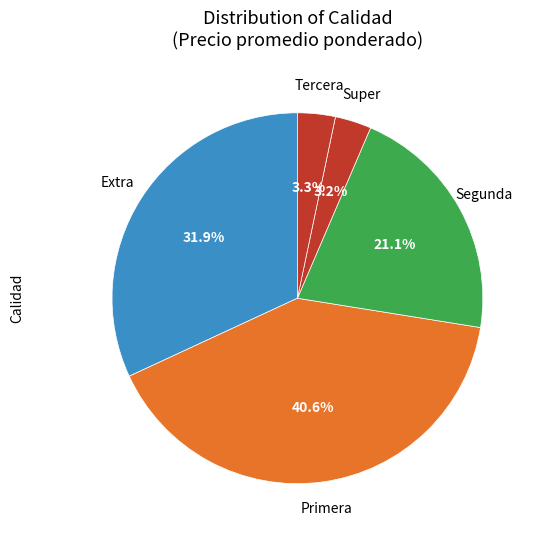

Count the number of slices in the pie.

5